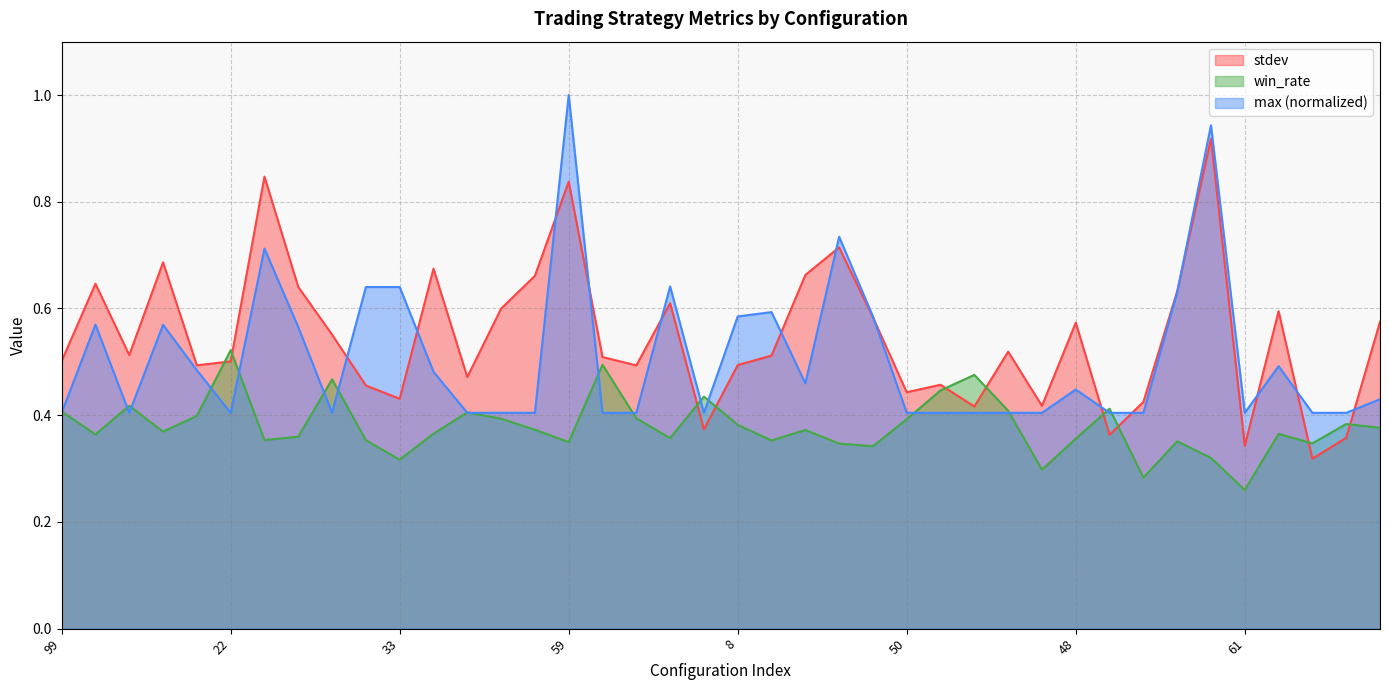

How many intersections are there between win_rate and max_norm?

17